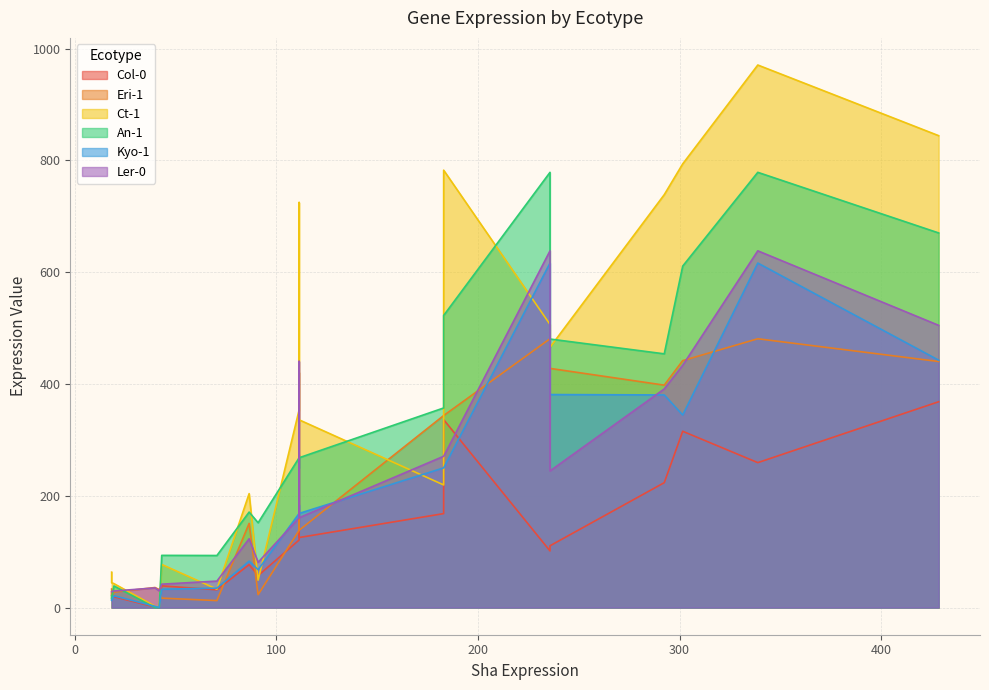

How many times do Ct-1 and Ler-0 cross each other?

10